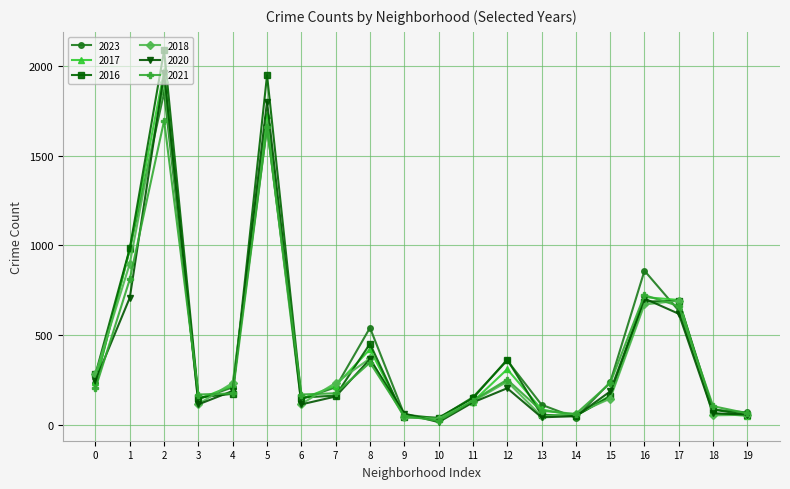

Is the value of 2016 at 9 greater than the value of 2020 at 3?

No